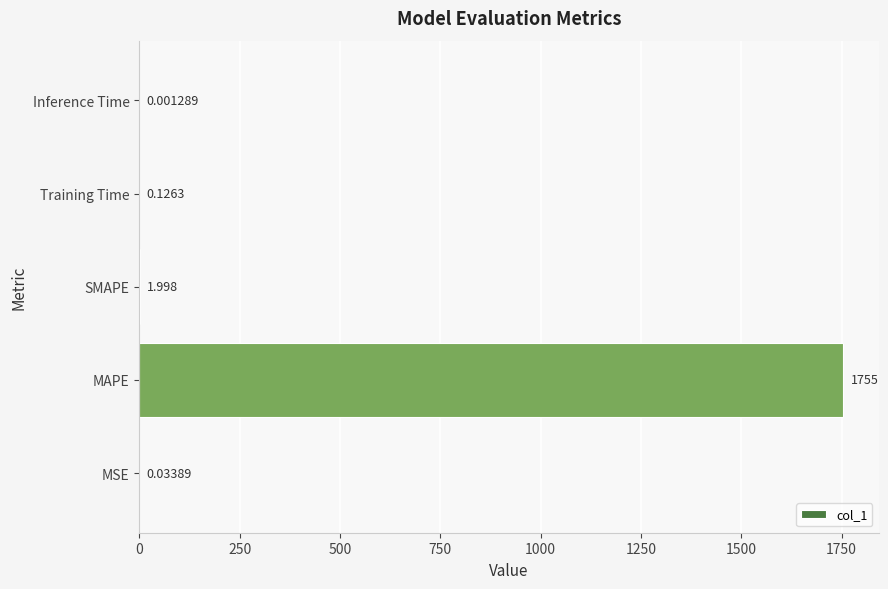

Where is the data nearest to the value 877?

SMAPE